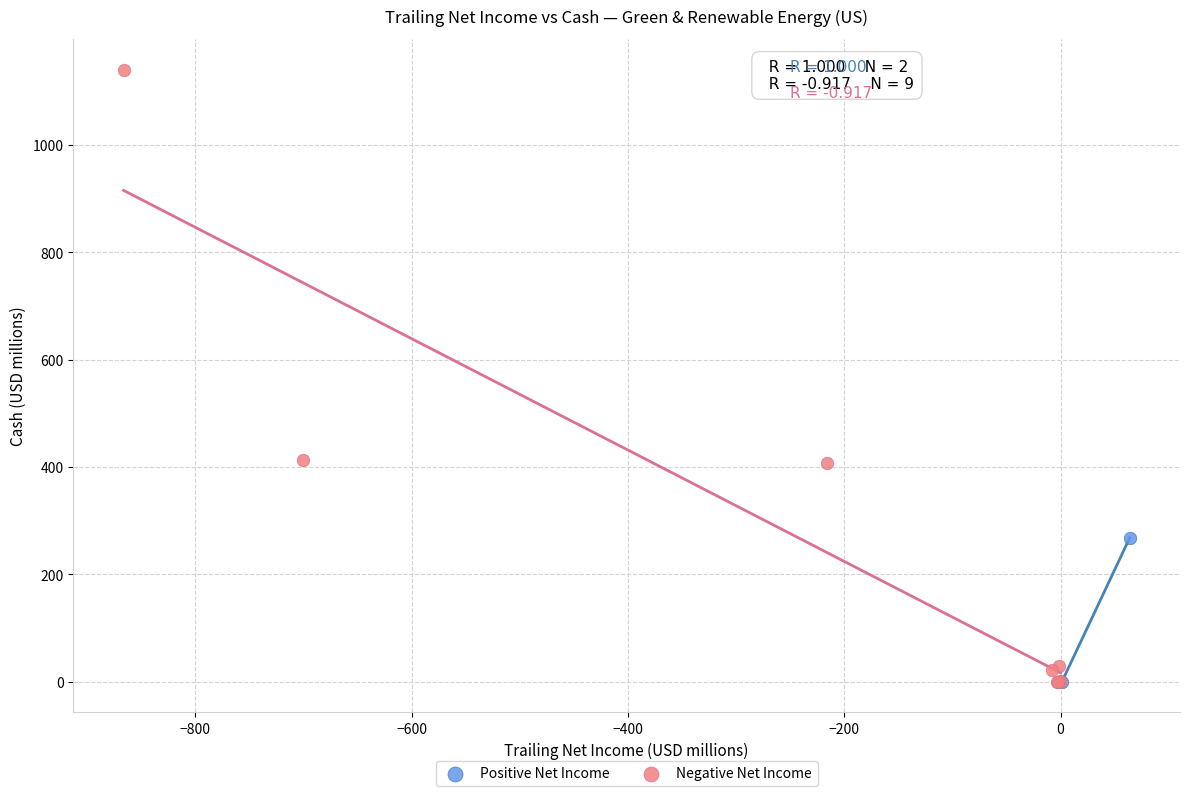

What are all the series names shown in the legend?

Positive Net Income, Negative Net Income